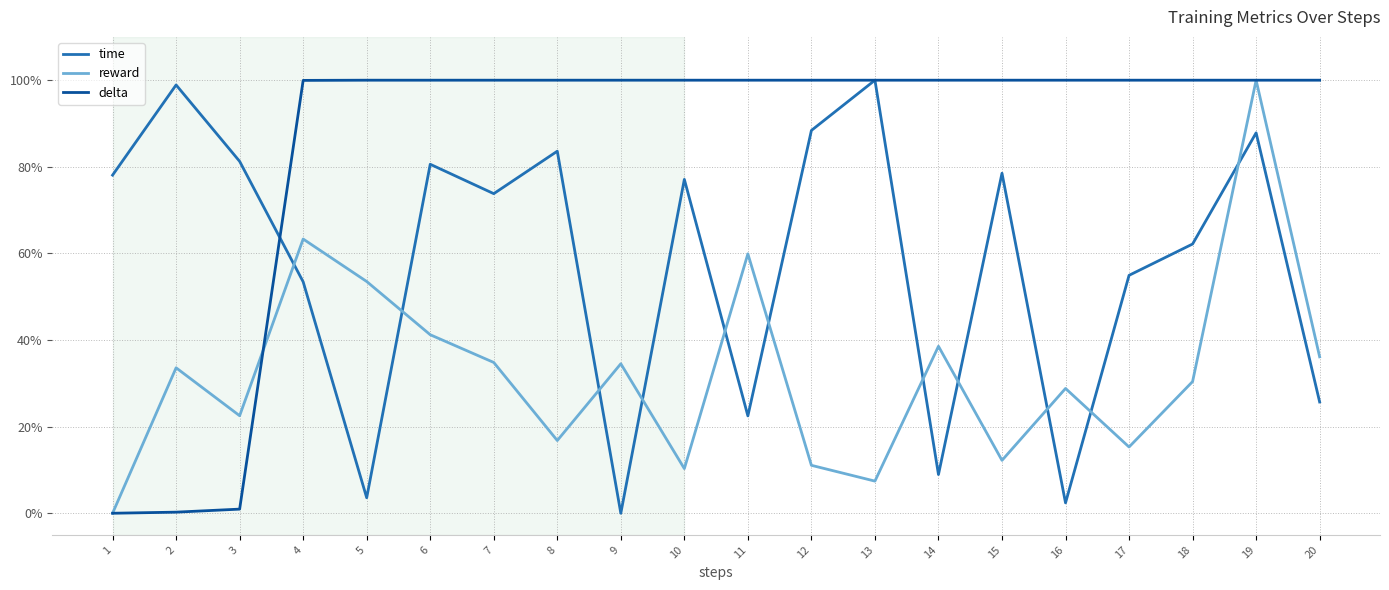

Which category has the lowest value across all series?

9